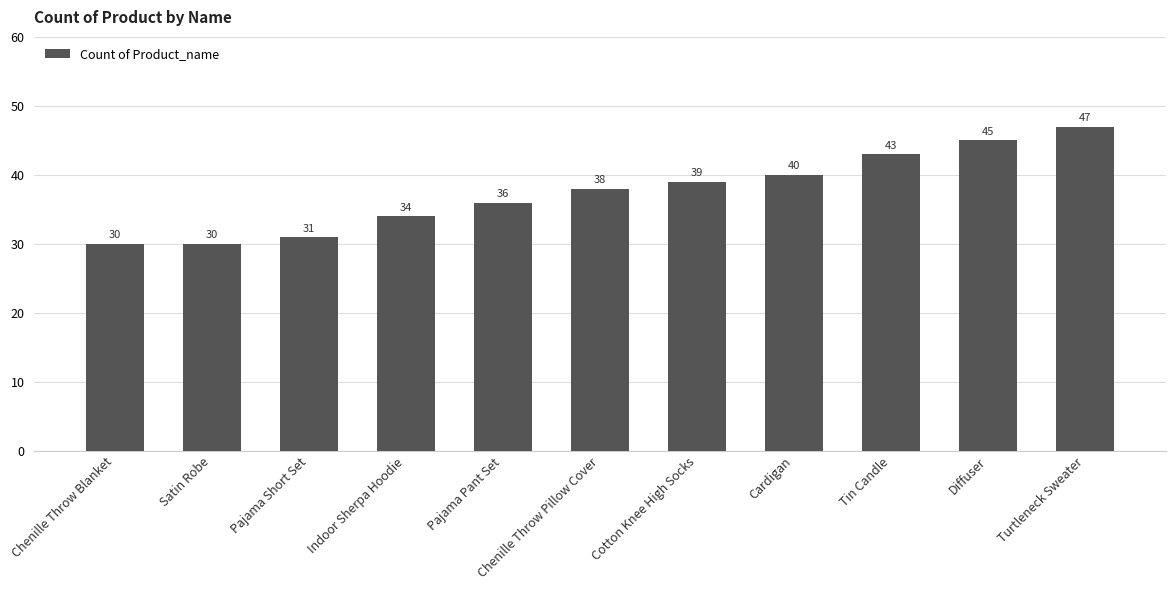

Between Tin Candle and Turtleneck Sweater, which is larger?

Turtleneck Sweater